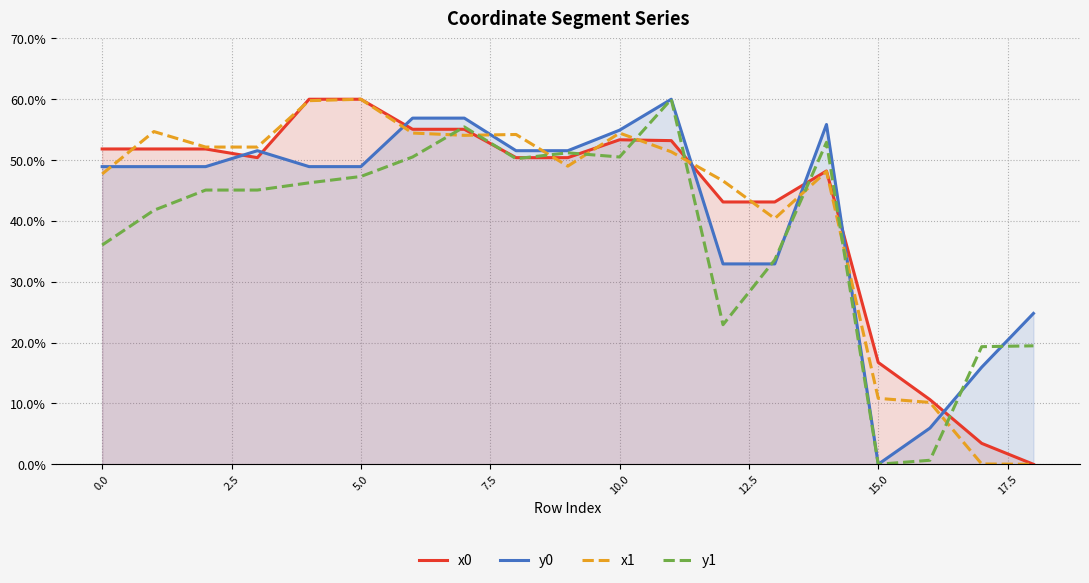

Reading left to right, extract all data points from this chart.

x0: 51.8	51.8	51.8	50.4	60.0	60.0	55.1	55.1	50.4	50.4	53.3	53.2	43.1	43.1	48.2	16.7	10.6	3.4	0.0
y0: 48.9	48.9	48.9	51.5	48.9	48.9	56.9	56.9	51.5	51.5	54.9	60.0	32.9	32.9	55.8	0.0	6.0	16.0	24.8
x1: 47.7	54.7	52.1	52.1	59.8	60.0	54.4	54.1	54.2	49.0	54.4	51.4	46.6	40.4	48.1	10.8	10.2	0.1	0.0
y1: 36.0	41.7	45.1	45.1	46.3	47.3	50.5	55.4	50.2	51.2	50.5	60.0	22.9	33.6	52.9	0.0	0.7	19.3	19.5